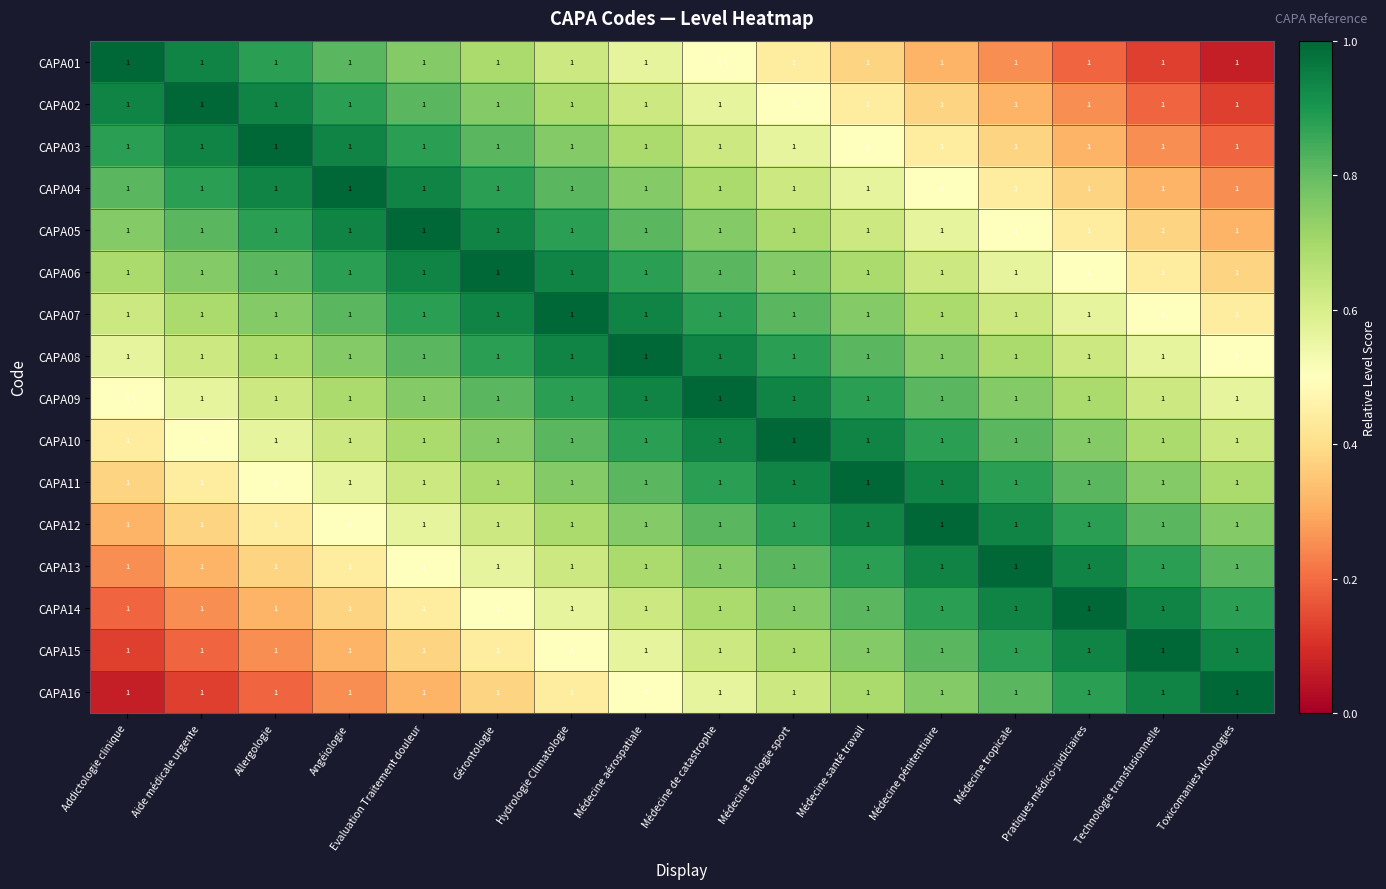

Reading left to right, extract all data points from this chart.

CAPA01: Addictologie clinique=1.0	Aide médicale urgente=1.0	Allergologie=1.0	Angéiologie=1.0	Evaluation Traitement douleur=1.0	Gérontologie=1.0	Hydrologie Climatologie=1.0	Médecine aérospatiale=1.0	Médecine de catastrophe=1.0	Médecine Biologie sport=1.0	Médecine santé travail=1.0	Médecine pénitentiaire=1.0	Médecine tropicale=1.0	Pratiques médico-judiciaires=1.0	Technologie transfusionnelle=1.0	Toxicomanies Alcoologies=1.0
CAPA02: Addictologie clinique=1.0	Aide médicale urgente=1.0	Allergologie=1.0	Angéiologie=1.0	Evaluation Traitement douleur=1.0	Gérontologie=1.0	Hydrologie Climatologie=1.0	Médecine aérospatiale=1.0	Médecine de catastrophe=1.0	Médecine Biologie sport=1.0	Médecine santé travail=1.0	Médecine pénitentiaire=1.0	Médecine tropicale=1.0	Pratiques médico-judiciaires=1.0	Technologie transfusionnelle=1.0	Toxicomanies Alcoologies=1.0
CAPA03: Addictologie clinique=1.0	Aide médicale urgente=1.0	Allergologie=1.0	Angéiologie=1.0	Evaluation Traitement douleur=1.0	Gérontologie=1.0	Hydrologie Climatologie=1.0	Médecine aérospatiale=1.0	Médecine de catastrophe=1.0	Médecine Biologie sport=1.0	Médecine santé travail=1.0	Médecine pénitentiaire=1.0	Médecine tropicale=1.0	Pratiques médico-judiciaires=1.0	Technologie transfusionnelle=1.0	Toxicomanies Alcoologies=1.0
CAPA04: Addictologie clinique=1.0	Aide médicale urgente=1.0	Allergologie=1.0	Angéiologie=1.0	Evaluation Traitement douleur=1.0	Gérontologie=1.0	Hydrologie Climatologie=1.0	Médecine aérospatiale=1.0	Médecine de catastrophe=1.0	Médecine Biologie sport=1.0	Médecine santé travail=1.0	Médecine pénitentiaire=1.0	Médecine tropicale=1.0	Pratiques médico-judiciaires=1.0	Technologie transfusionnelle=1.0	Toxicomanies Alcoologies=1.0
CAPA05: Addictologie clinique=1.0	Aide médicale urgente=1.0	Allergologie=1.0	Angéiologie=1.0	Evaluation Traitement douleur=1.0	Gérontologie=1.0	Hydrologie Climatologie=1.0	Médecine aérospatiale=1.0	Médecine de catastrophe=1.0	Médecine Biologie sport=1.0	Médecine santé travail=1.0	Médecine pénitentiaire=1.0	Médecine tropicale=1.0	Pratiques médico-judiciaires=1.0	Technologie transfusionnelle=1.0	Toxicomanies Alcoologies=1.0
CAPA06: Addictologie clinique=1.0	Aide médicale urgente=1.0	Allergologie=1.0	Angéiologie=1.0	Evaluation Traitement douleur=1.0	Gérontologie=1.0	Hydrologie Climatologie=1.0	Médecine aérospatiale=1.0	Médecine de catastrophe=1.0	Médecine Biologie sport=1.0	Médecine santé travail=1.0	Médecine pénitentiaire=1.0	Médecine tropicale=1.0	Pratiques médico-judiciaires=1.0	Technologie transfusionnelle=1.0	Toxicomanies Alcoologies=1.0
CAPA07: Addictologie clinique=1.0	Aide médicale urgente=1.0	Allergologie=1.0	Angéiologie=1.0	Evaluation Traitement douleur=1.0	Gérontologie=1.0	Hydrologie Climatologie=1.0	Médecine aérospatiale=1.0	Médecine de catastrophe=1.0	Médecine Biologie sport=1.0	Médecine santé travail=1.0	Médecine pénitentiaire=1.0	Médecine tropicale=1.0	Pratiques médico-judiciaires=1.0	Technologie transfusionnelle=1.0	Toxicomanies Alcoologies=1.0
CAPA08: Addictologie clinique=1.0	Aide médicale urgente=1.0	Allergologie=1.0	Angéiologie=1.0	Evaluation Traitement douleur=1.0	Gérontologie=1.0	Hydrologie Climatologie=1.0	Médecine aérospatiale=1.0	Médecine de catastrophe=1.0	Médecine Biologie sport=1.0	Médecine santé travail=1.0	Médecine pénitentiaire=1.0	Médecine tropicale=1.0	Pratiques médico-judiciaires=1.0	Technologie transfusionnelle=1.0	Toxicomanies Alcoologies=1.0
CAPA09: Addictologie clinique=1.0	Aide médicale urgente=1.0	Allergologie=1.0	Angéiologie=1.0	Evaluation Traitement douleur=1.0	Gérontologie=1.0	Hydrologie Climatologie=1.0	Médecine aérospatiale=1.0	Médecine de catastrophe=1.0	Médecine Biologie sport=1.0	Médecine santé travail=1.0	Médecine pénitentiaire=1.0	Médecine tropicale=1.0	Pratiques médico-judiciaires=1.0	Technologie transfusionnelle=1.0	Toxicomanies Alcoologies=1.0
CAPA10: Addictologie clinique=1.0	Aide médicale urgente=1.0	Allergologie=1.0	Angéiologie=1.0	Evaluation Traitement douleur=1.0	Gérontologie=1.0	Hydrologie Climatologie=1.0	Médecine aérospatiale=1.0	Médecine de catastrophe=1.0	Médecine Biologie sport=1.0	Médecine santé travail=1.0	Médecine pénitentiaire=1.0	Médecine tropicale=1.0	Pratiques médico-judiciaires=1.0	Technologie transfusionnelle=1.0	Toxicomanies Alcoologies=1.0
CAPA11: Addictologie clinique=1.0	Aide médicale urgente=1.0	Allergologie=1.0	Angéiologie=1.0	Evaluation Traitement douleur=1.0	Gérontologie=1.0	Hydrologie Climatologie=1.0	Médecine aérospatiale=1.0	Médecine de catastrophe=1.0	Médecine Biologie sport=1.0	Médecine santé travail=1.0	Médecine pénitentiaire=1.0	Médecine tropicale=1.0	Pratiques médico-judiciaires=1.0	Technologie transfusionnelle=1.0	Toxicomanies Alcoologies=1.0
CAPA12: Addictologie clinique=1.0	Aide médicale urgente=1.0	Allergologie=1.0	Angéiologie=1.0	Evaluation Traitement douleur=1.0	Gérontologie=1.0	Hydrologie Climatologie=1.0	Médecine aérospatiale=1.0	Médecine de catastrophe=1.0	Médecine Biologie sport=1.0	Médecine santé travail=1.0	Médecine pénitentiaire=1.0	Médecine tropicale=1.0	Pratiques médico-judiciaires=1.0	Technologie transfusionnelle=1.0	Toxicomanies Alcoologies=1.0
CAPA13: Addictologie clinique=1.0	Aide médicale urgente=1.0	Allergologie=1.0	Angéiologie=1.0	Evaluation Traitement douleur=1.0	Gérontologie=1.0	Hydrologie Climatologie=1.0	Médecine aérospatiale=1.0	Médecine de catastrophe=1.0	Médecine Biologie sport=1.0	Médecine santé travail=1.0	Médecine pénitentiaire=1.0	Médecine tropicale=1.0	Pratiques médico-judiciaires=1.0	Technologie transfusionnelle=1.0	Toxicomanies Alcoologies=1.0
CAPA14: Addictologie clinique=1.0	Aide médicale urgente=1.0	Allergologie=1.0	Angéiologie=1.0	Evaluation Traitement douleur=1.0	Gérontologie=1.0	Hydrologie Climatologie=1.0	Médecine aérospatiale=1.0	Médecine de catastrophe=1.0	Médecine Biologie sport=1.0	Médecine santé travail=1.0	Médecine pénitentiaire=1.0	Médecine tropicale=1.0	Pratiques médico-judiciaires=1.0	Technologie transfusionnelle=1.0	Toxicomanies Alcoologies=1.0
CAPA15: Addictologie clinique=1.0	Aide médicale urgente=1.0	Allergologie=1.0	Angéiologie=1.0	Evaluation Traitement douleur=1.0	Gérontologie=1.0	Hydrologie Climatologie=1.0	Médecine aérospatiale=1.0	Médecine de catastrophe=1.0	Médecine Biologie sport=1.0	Médecine santé travail=1.0	Médecine pénitentiaire=1.0	Médecine tropicale=1.0	Pratiques médico-judiciaires=1.0	Technologie transfusionnelle=1.0	Toxicomanies Alcoologies=1.0
CAPA16: Addictologie clinique=1.0	Aide médicale urgente=1.0	Allergologie=1.0	Angéiologie=1.0	Evaluation Traitement douleur=1.0	Gérontologie=1.0	Hydrologie Climatologie=1.0	Médecine aérospatiale=1.0	Médecine de catastrophe=1.0	Médecine Biologie sport=1.0	Médecine santé travail=1.0	Médecine pénitentiaire=1.0	Médecine tropicale=1.0	Pratiques médico-judiciaires=1.0	Technologie transfusionnelle=1.0	Toxicomanies Alcoologies=1.0